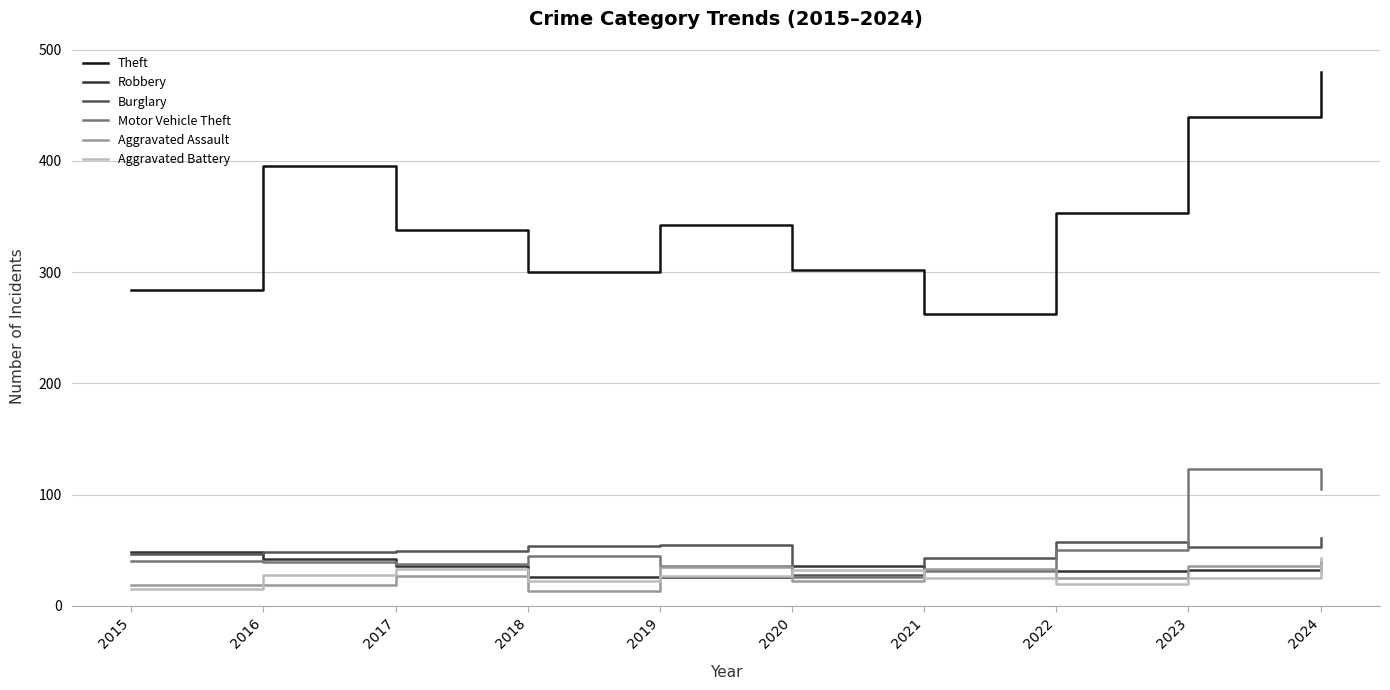

After their last crossing, which series has the higher values: Motor Vehicle Theft or Aggravated Assault?

Motor Vehicle Theft